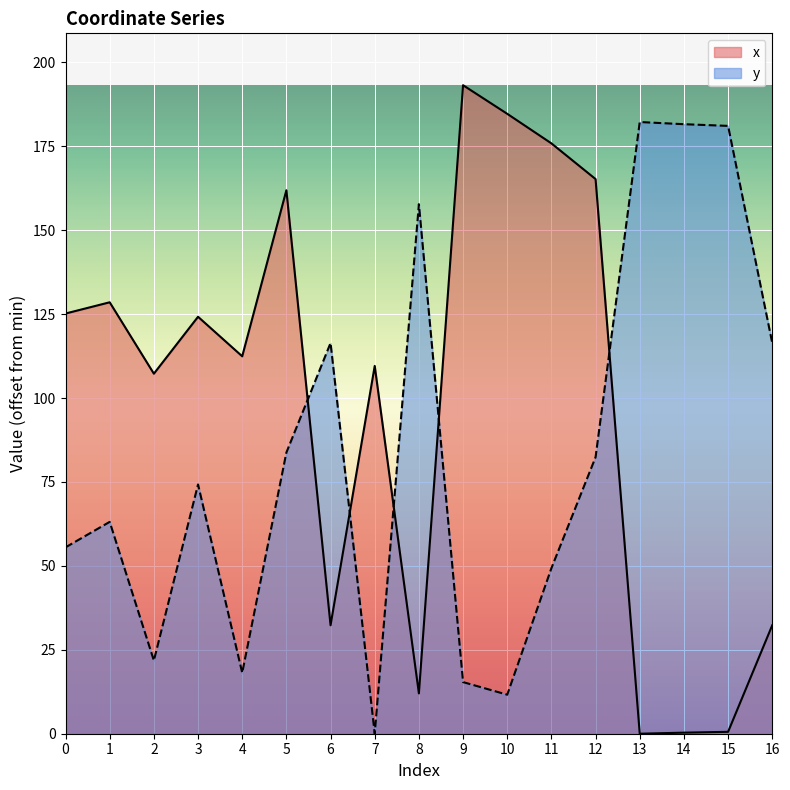

Read the y value at 2.

21.8